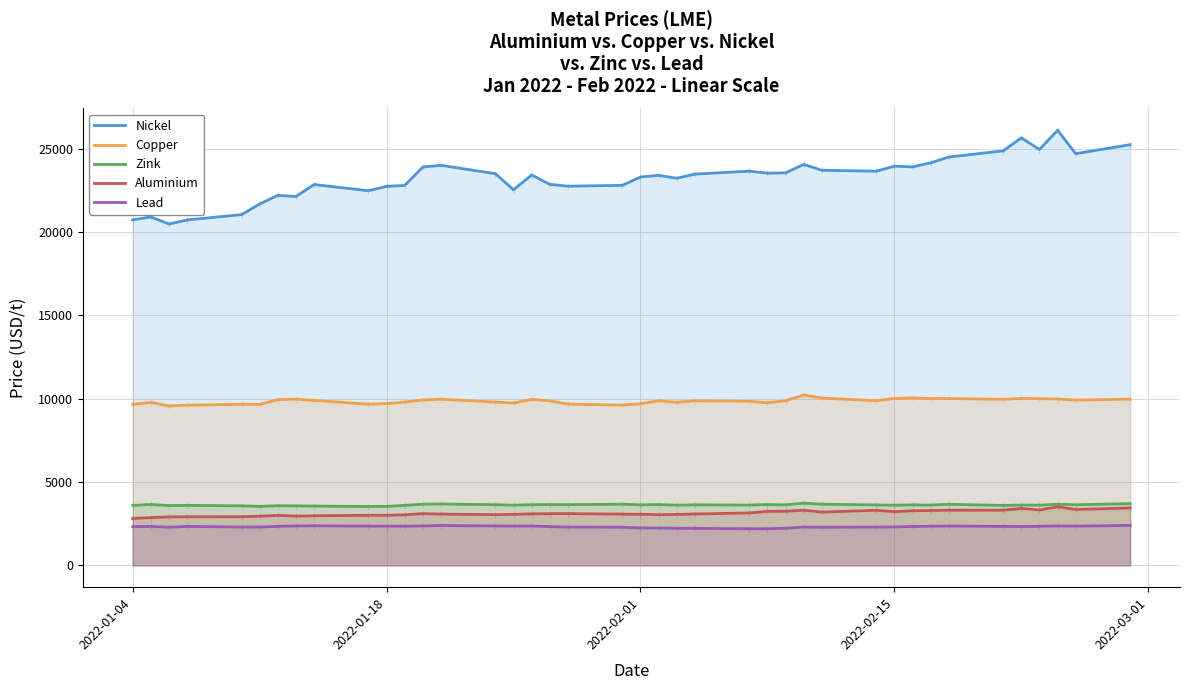

Which series has the widest spread of values?

Nickel